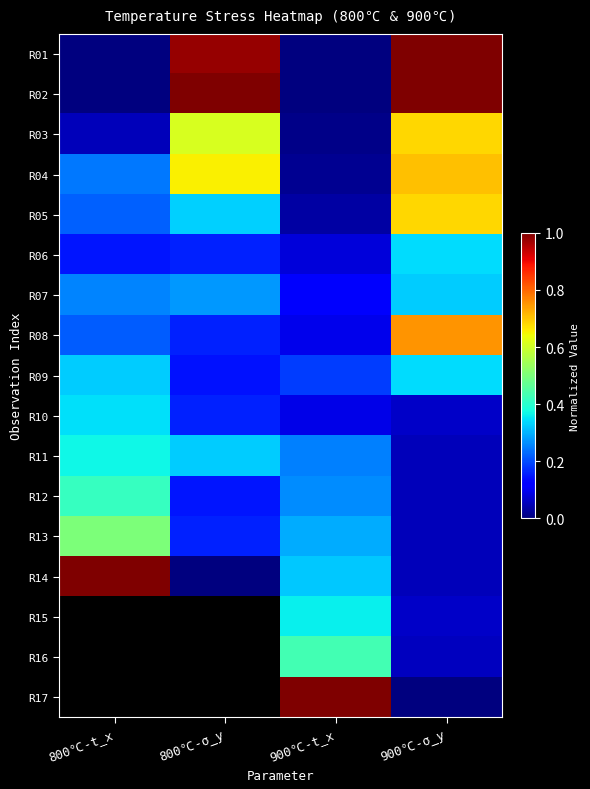

What is the total value across all series at 900℃-σ_y?

6.2